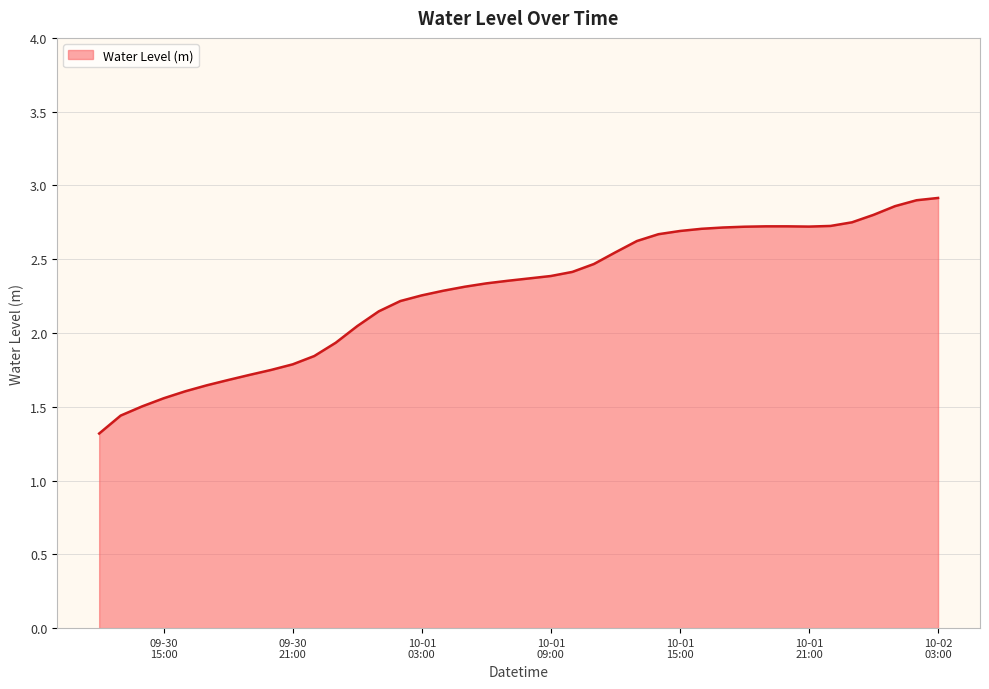

How many lines are shown in the chart?

1